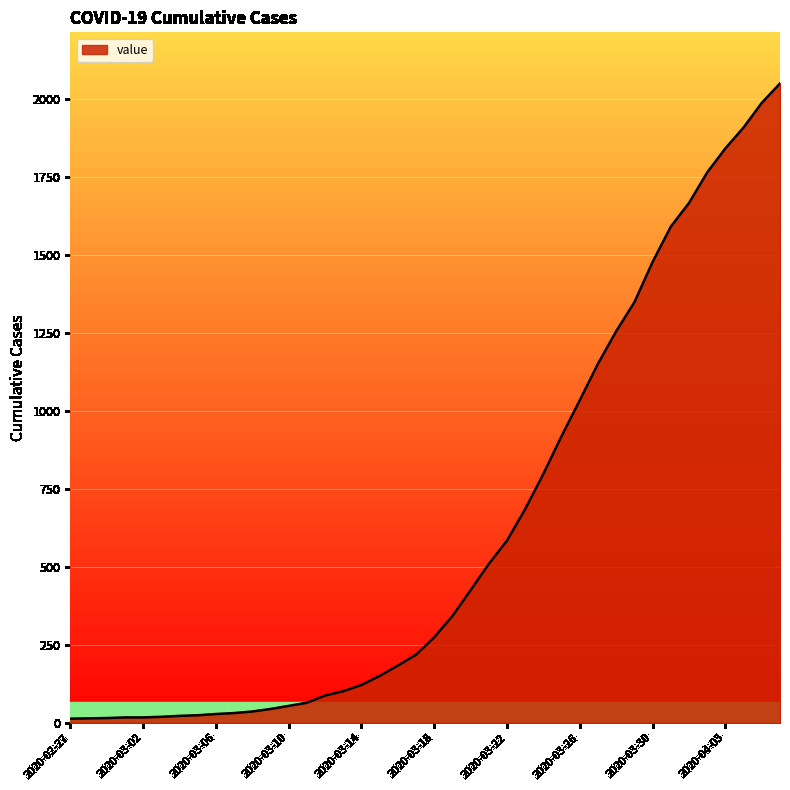

What is the difference between the maximum and minimum values?

2036